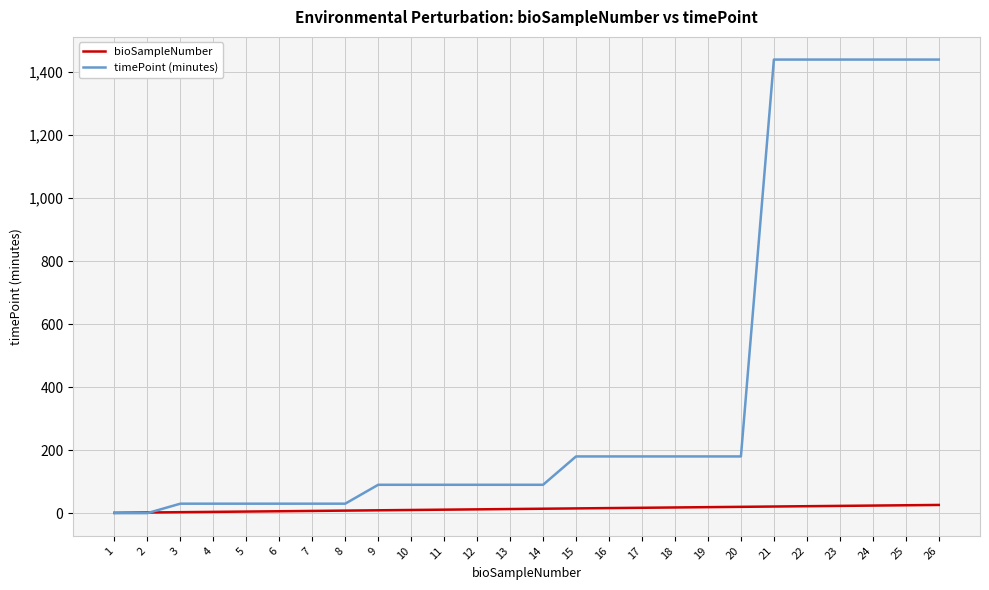

Which series ends up on top after the final intersection of bioSampleNumber and timePoint (minutes)?

timePoint (minutes)